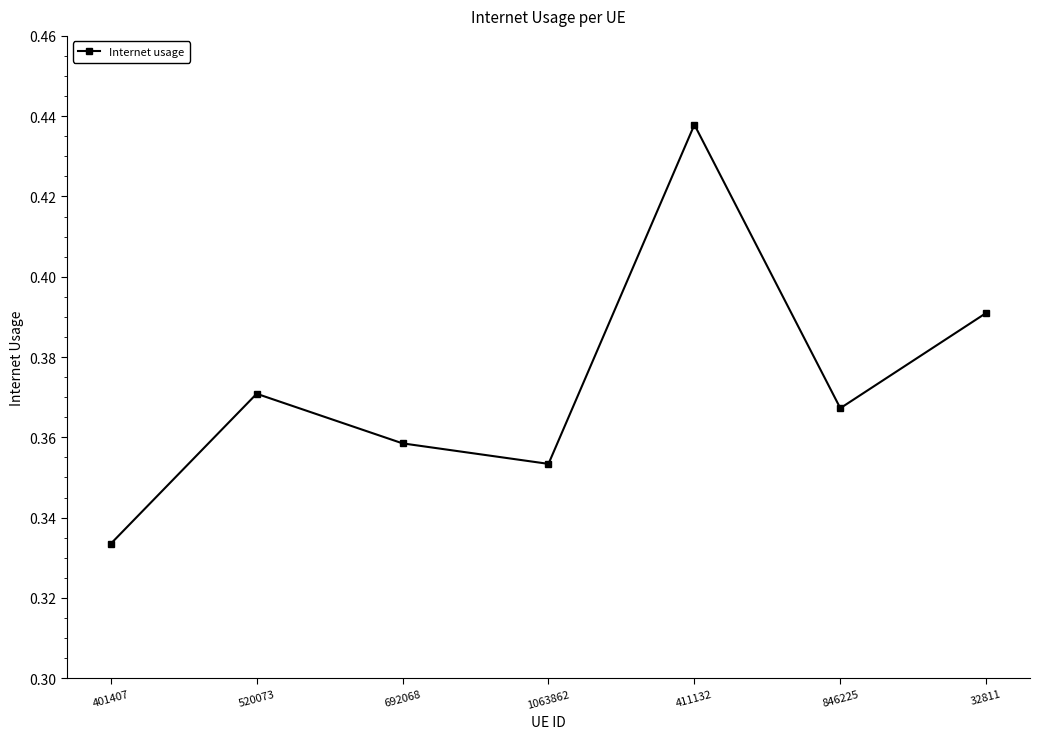

What position from the left is 32811?

7